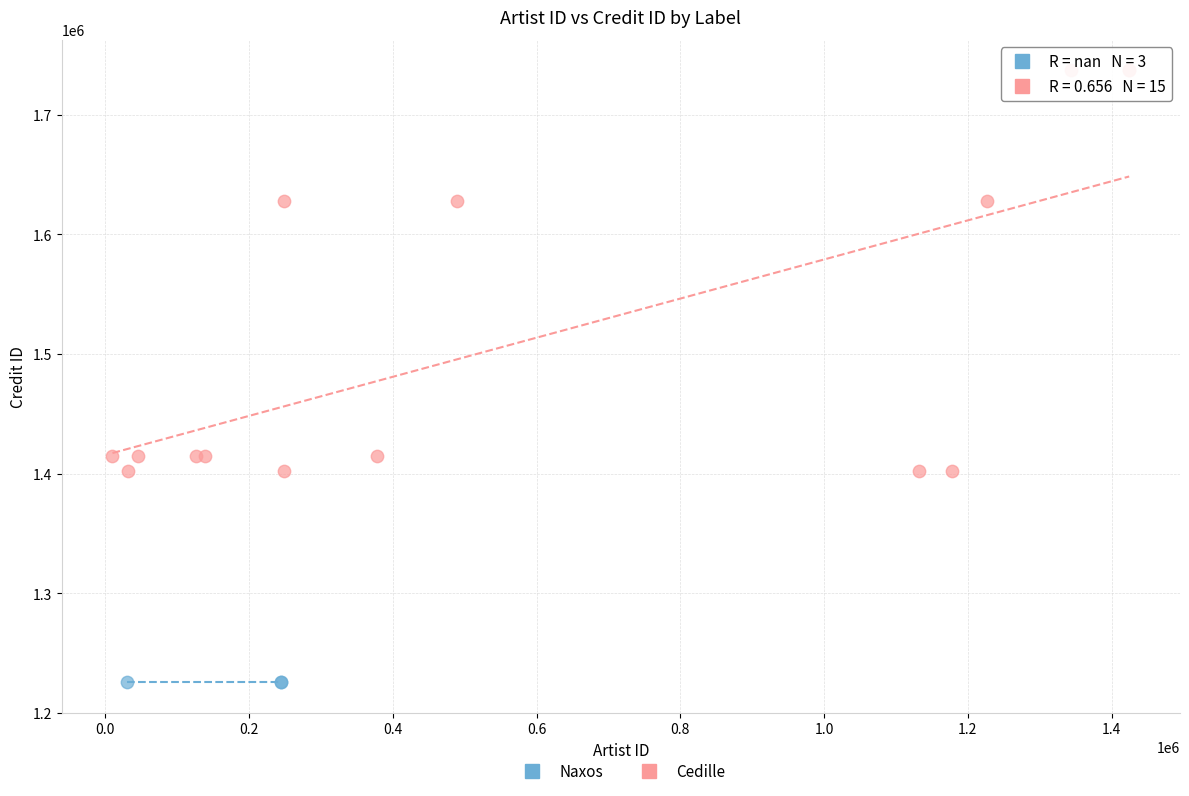

Which series reaches the maximum Y coordinate?

Cedille